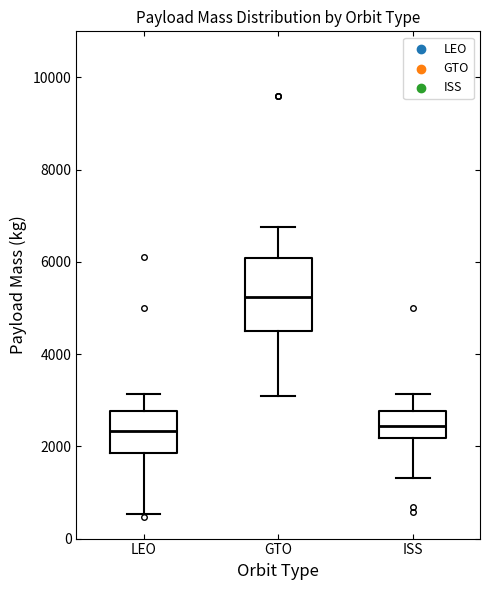

Where does the upper whisker of the box for ISS end on the y-axis? The values are not printed on the chart, so give them approximately, as read against the axis.

3200